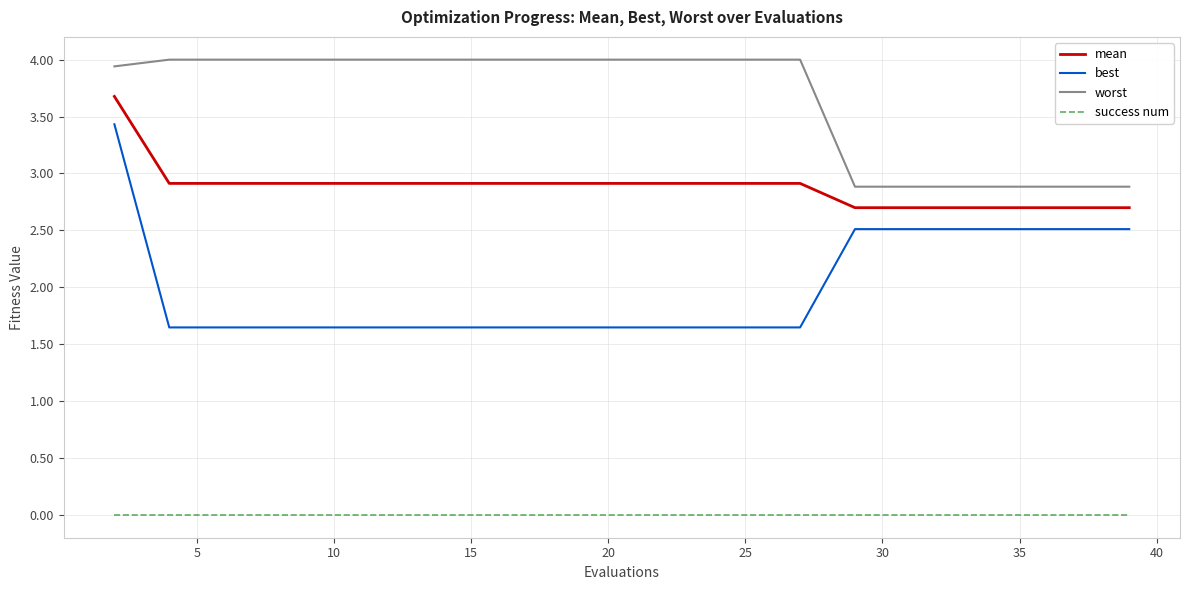

True or false: worst and best intersect in this chart.

False